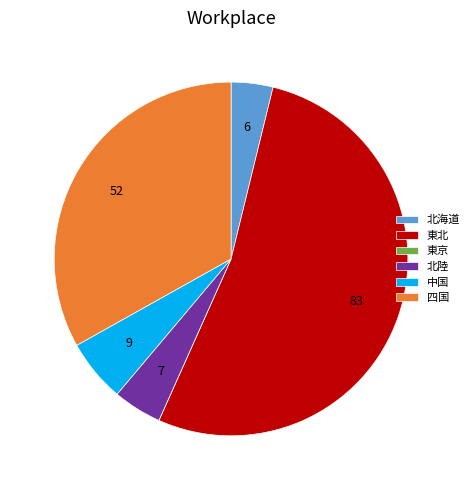

Which slice is the largest?

東北